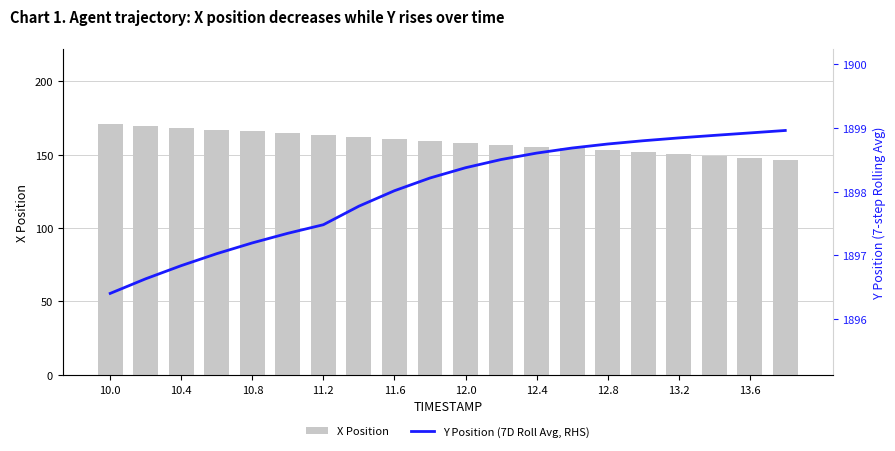

How many data points does each series have?

20